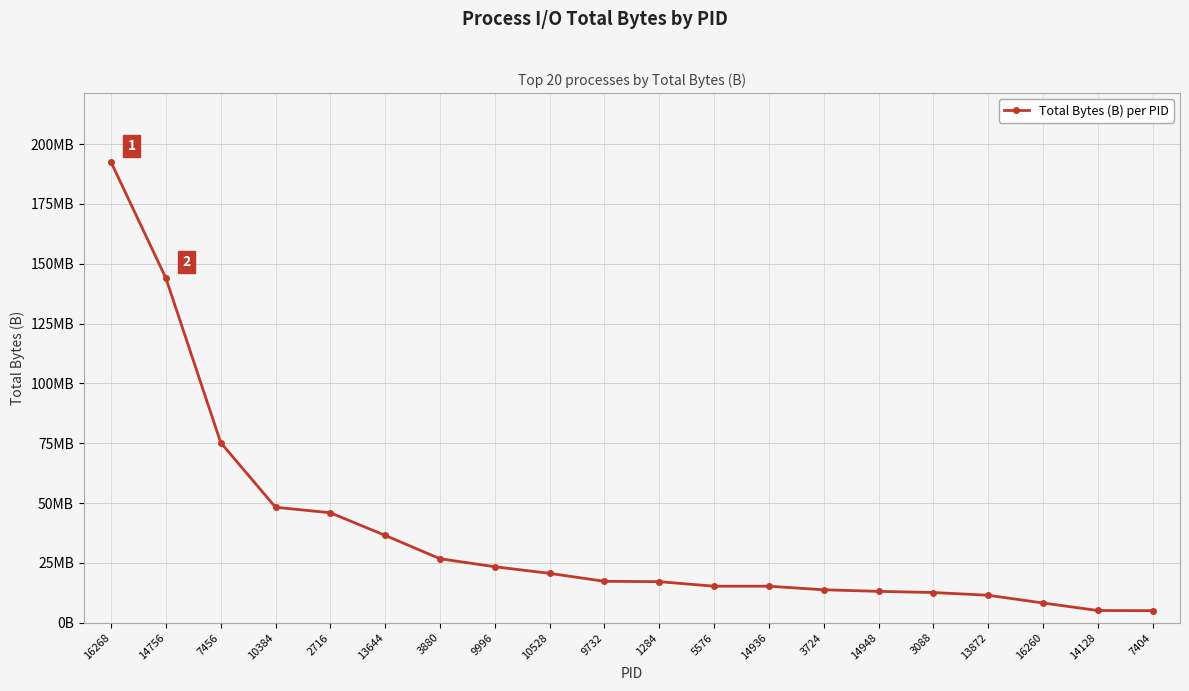

Does the chart have visible grid lines?

Yes